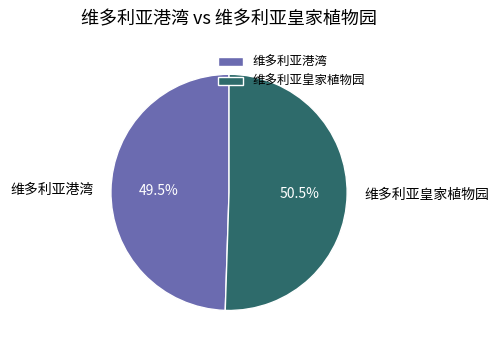

Which slice is the smallest?

维多利亚港湾